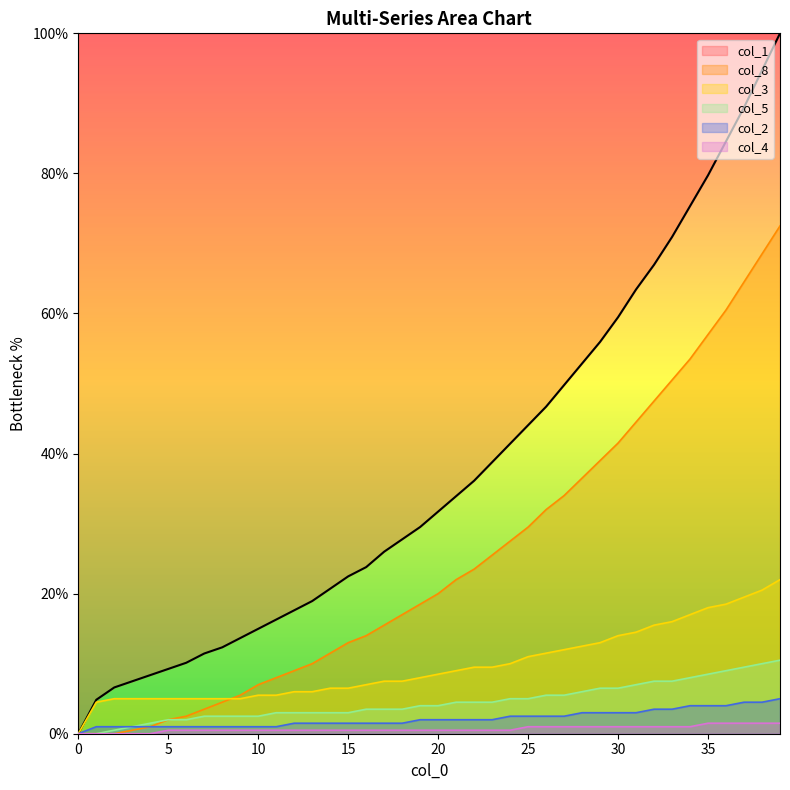

What is the sum of all col_1 values?

1518.1